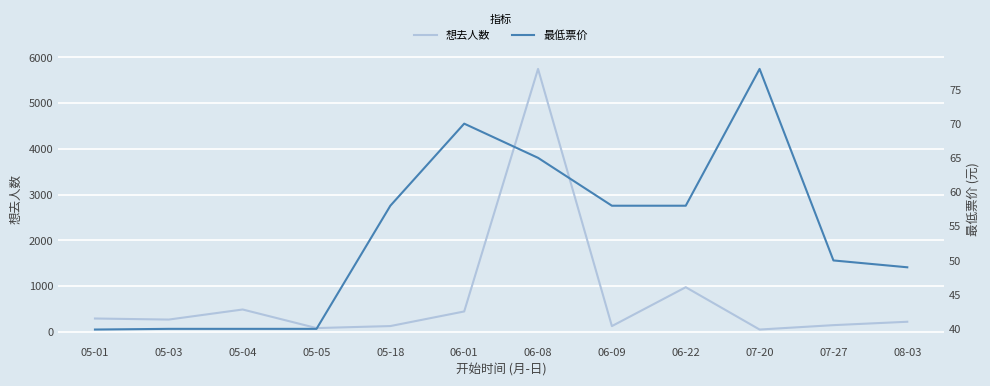

How many lines are shown in the chart?

2